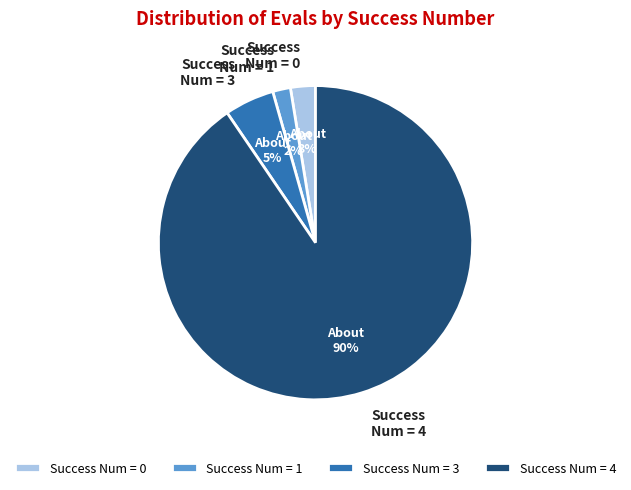

Is the sum of Success Num = 4 and Success Num = 1 greater than half?

Yes